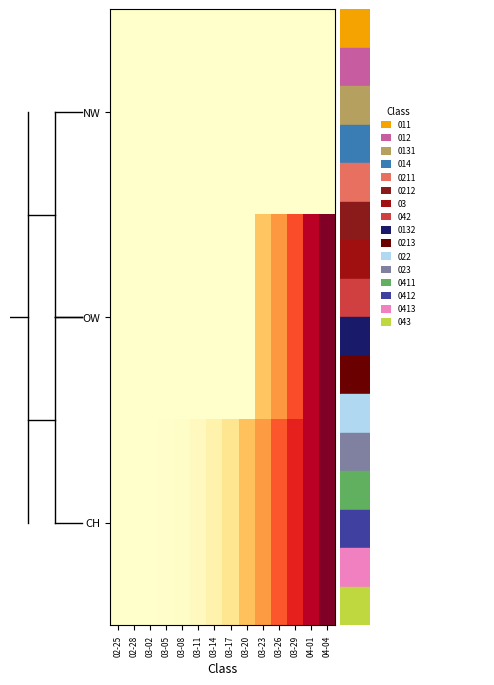

Which has a higher value, 03-08 or 03-20?

03-08